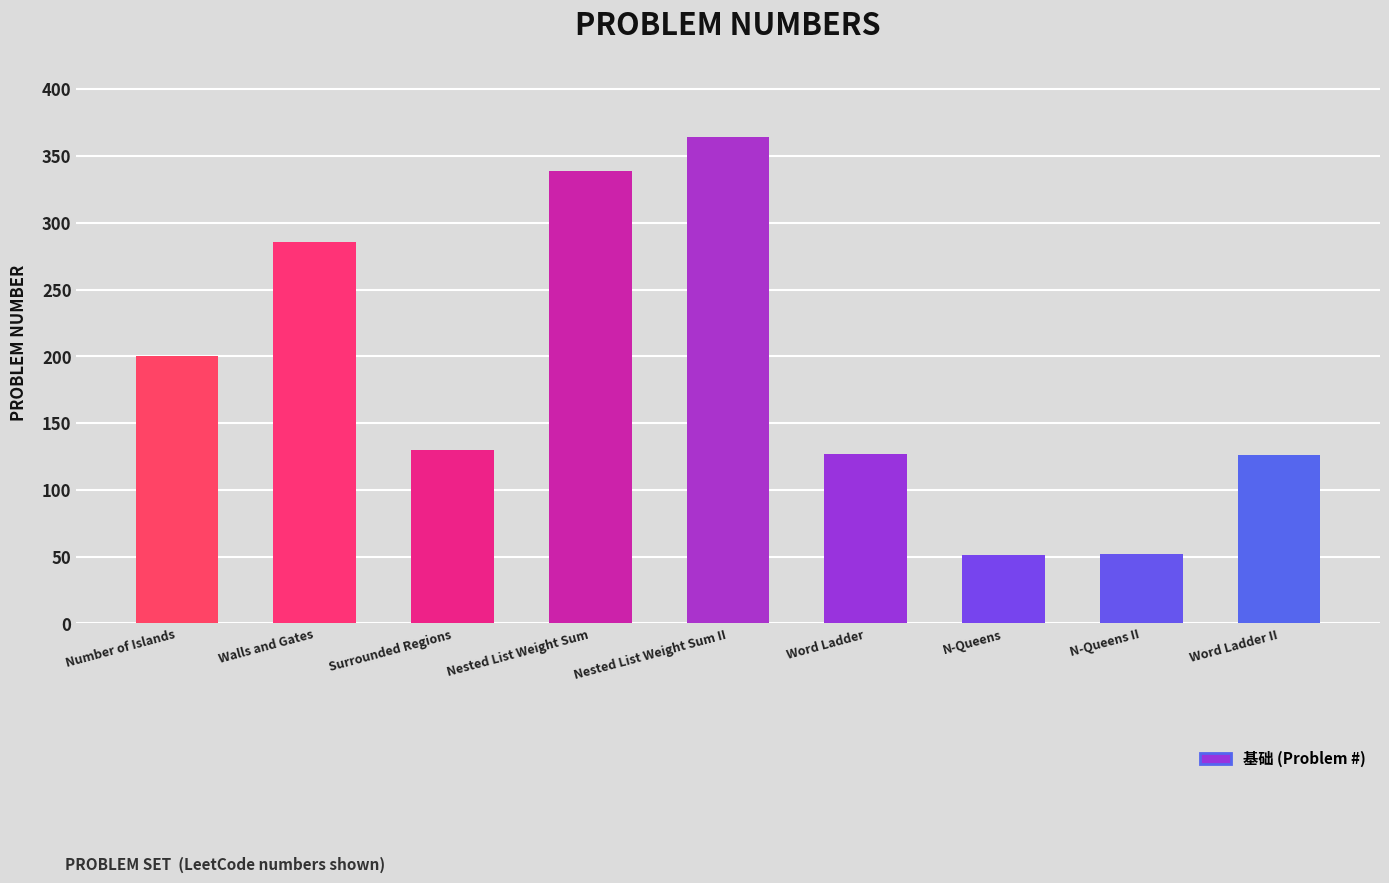

How many data points does each series have?

9